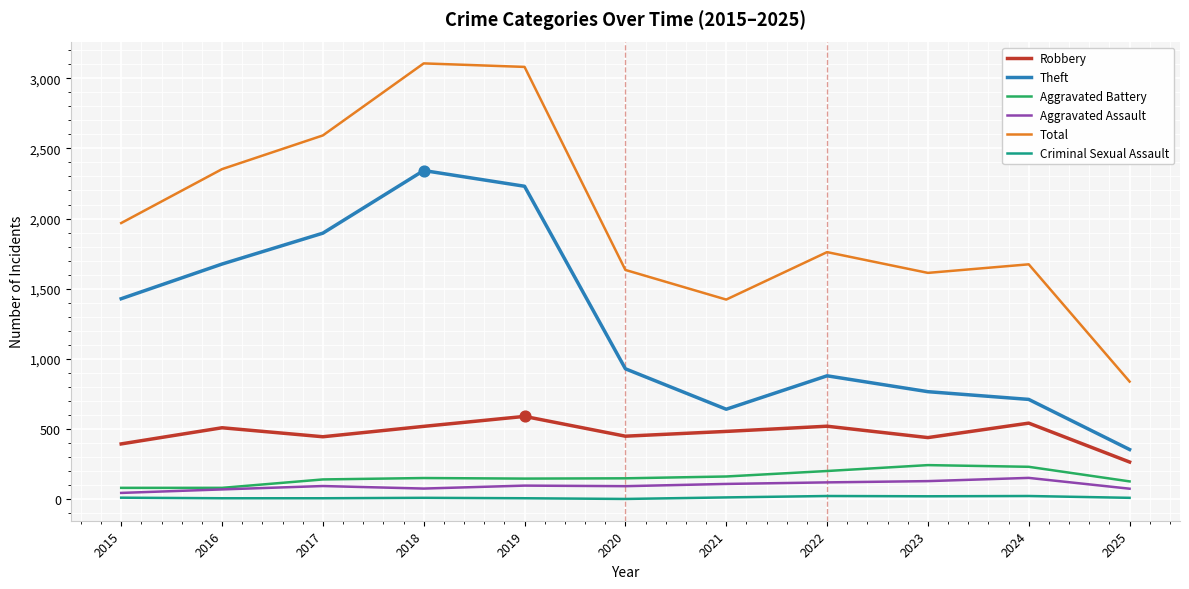

Which series has the largest total across all categories?

Total